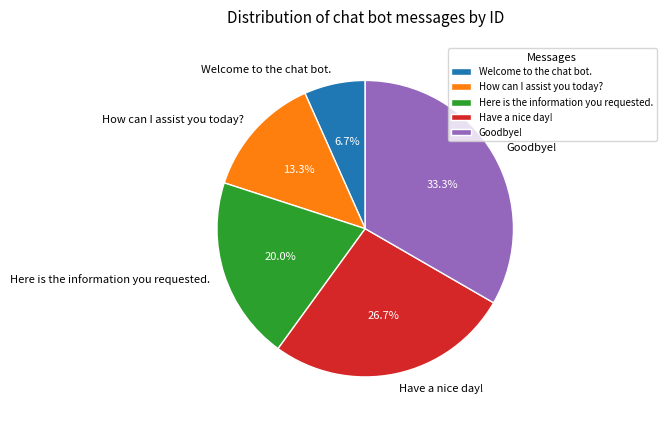

Which category has the smallest portion of the pie?

Welcome to the chat bot.